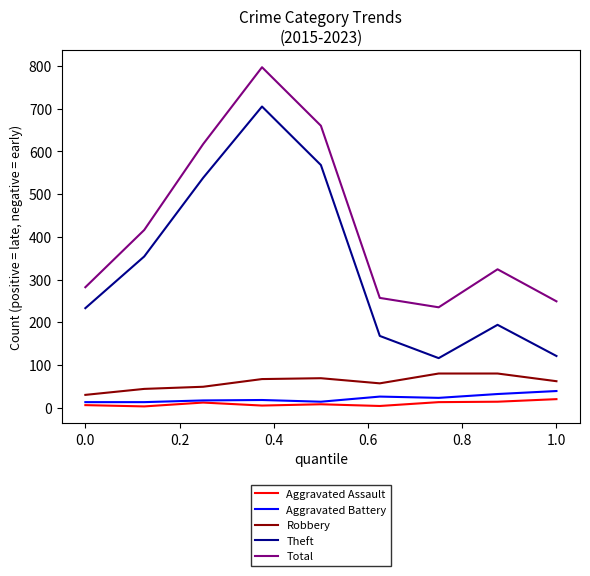

What is the maximum value shown in the chart?

797